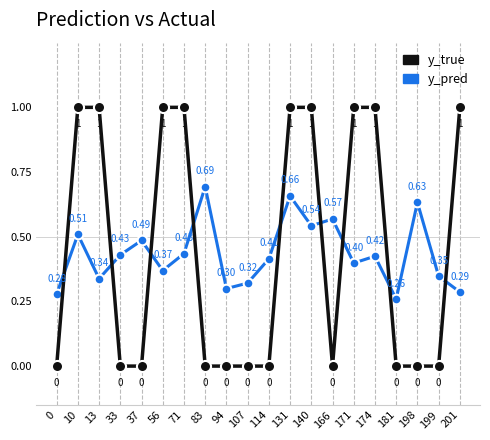

Which series has the widest spread of values?

y_true